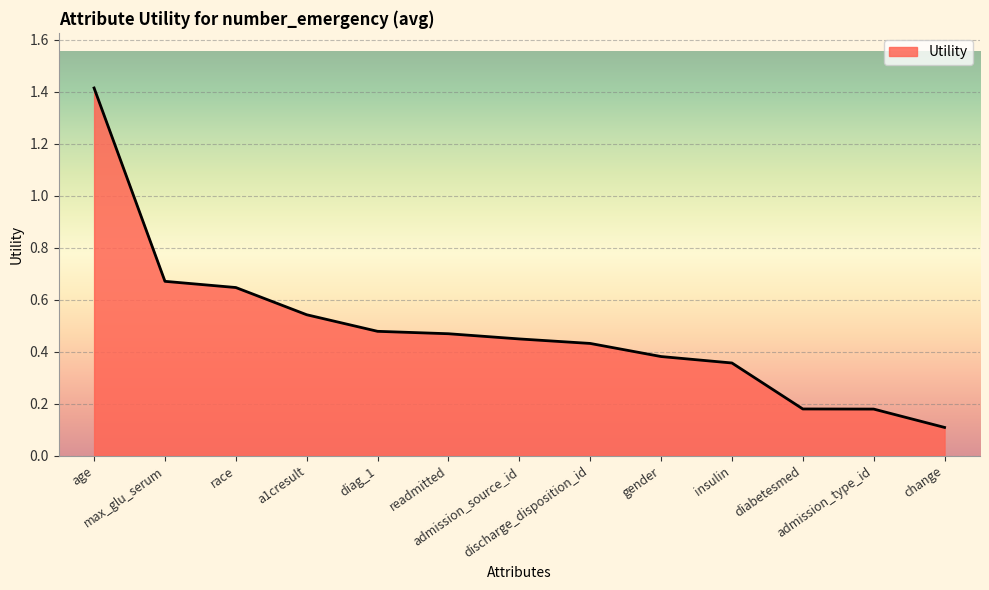

What is the difference between the maximum and minimum values?

1.3